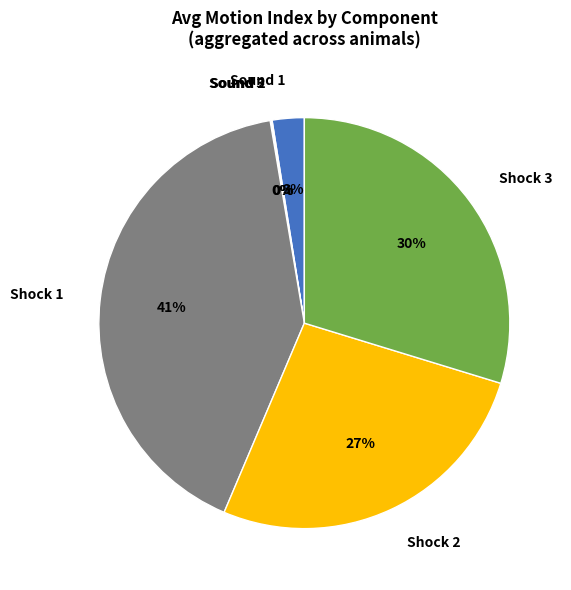

To the nearest percent, what is the average slice percentage?

17%